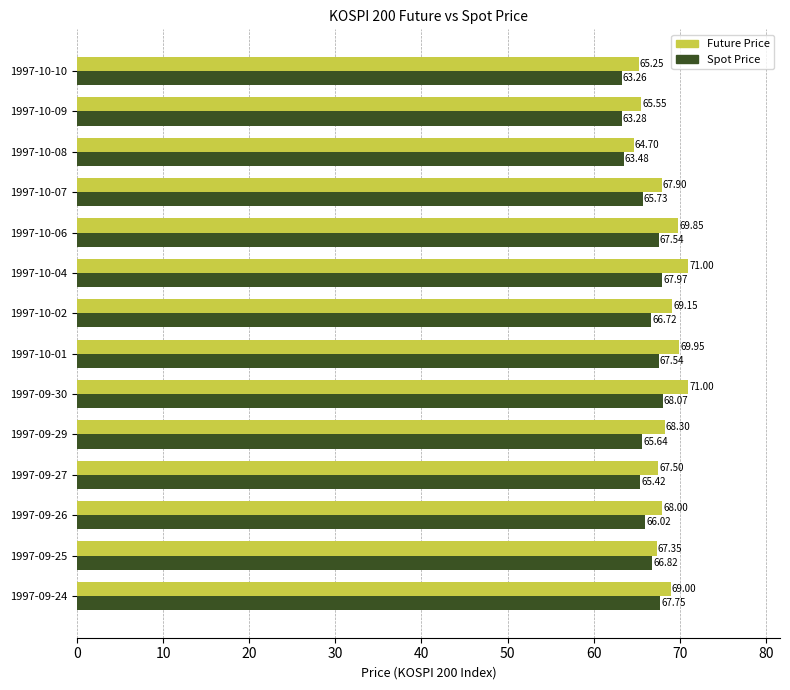

Which series changed the most between 1997-09-25 and 1997-09-27?

Spot Price